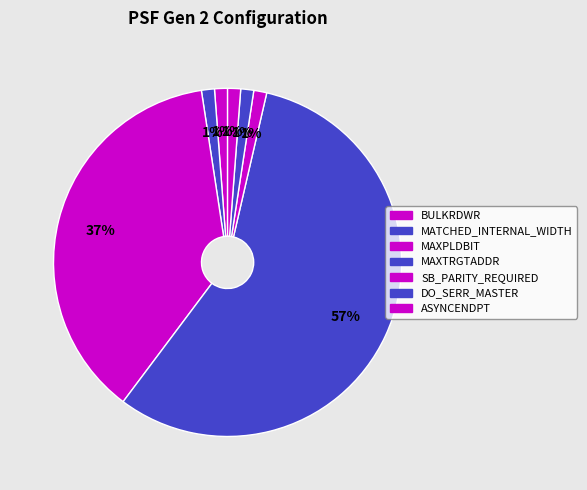

How many segments does this pie chart have?

7